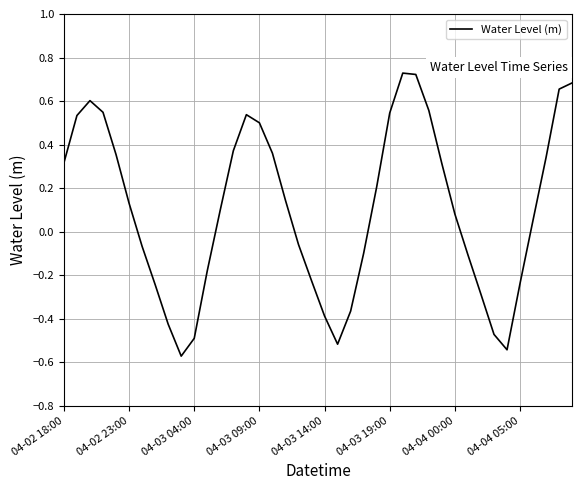

Reading left to right, extract all data points from this chart.

0.3	0.5	0.6	0.5	0.4	0.1	-0.1	-0.2	-0.4	-0.6	-0.5	-0.2	0.1	0.4	0.5	0.5	0.4	0.1	-0.1	-0.2	-0.4	-0.5	-0.4	-0.1	0.2	0.5	0.7	0.7	0.6	0.3	0.1	-0.1	-0.3	-0.5	-0.5	-0.2	0.1	0.3	0.7	0.7